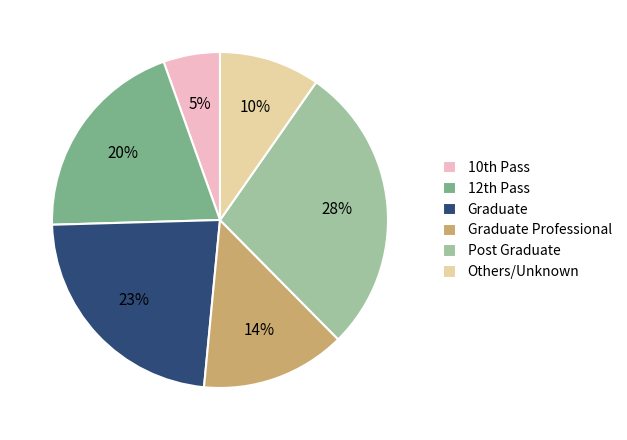

Rank the categories by value from lowest to highest.

10th Pass, Others/Unknown, Graduate Professional, 12th Pass, Graduate, Post Graduate